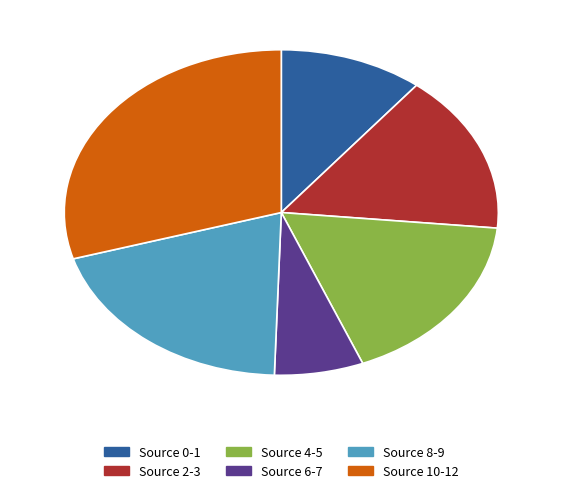

Approximately how many times larger is the value at Source 4-5 compared to Source 0-1?

1.6